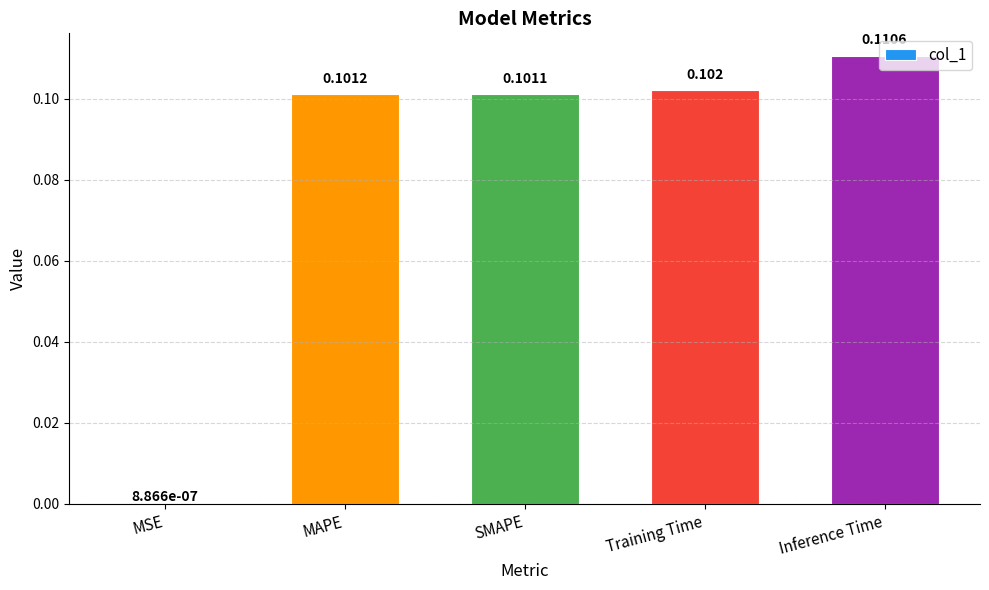

Which has a higher value, Training Time or MAPE?

Training Time